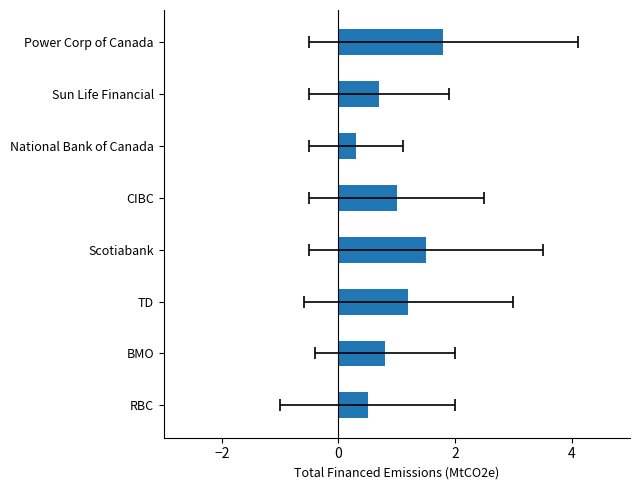

Read the value at BMO.

0.8